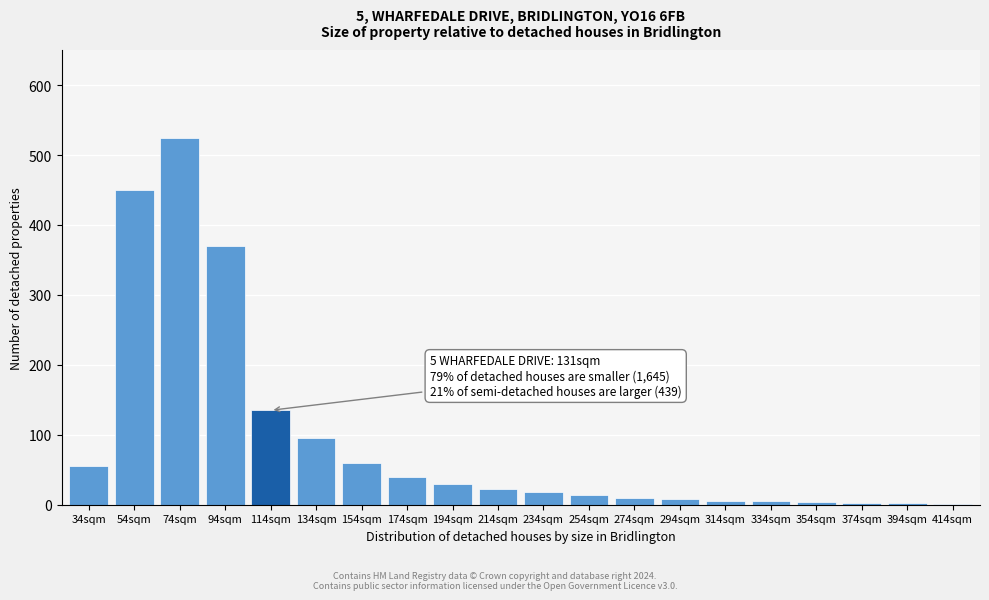

True or false: the data shows 370 at 94sqm.

True